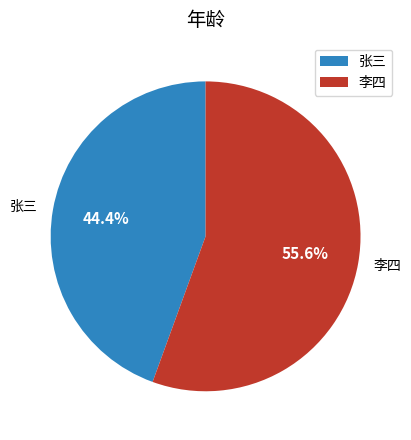

How many slices are in this pie chart?

2